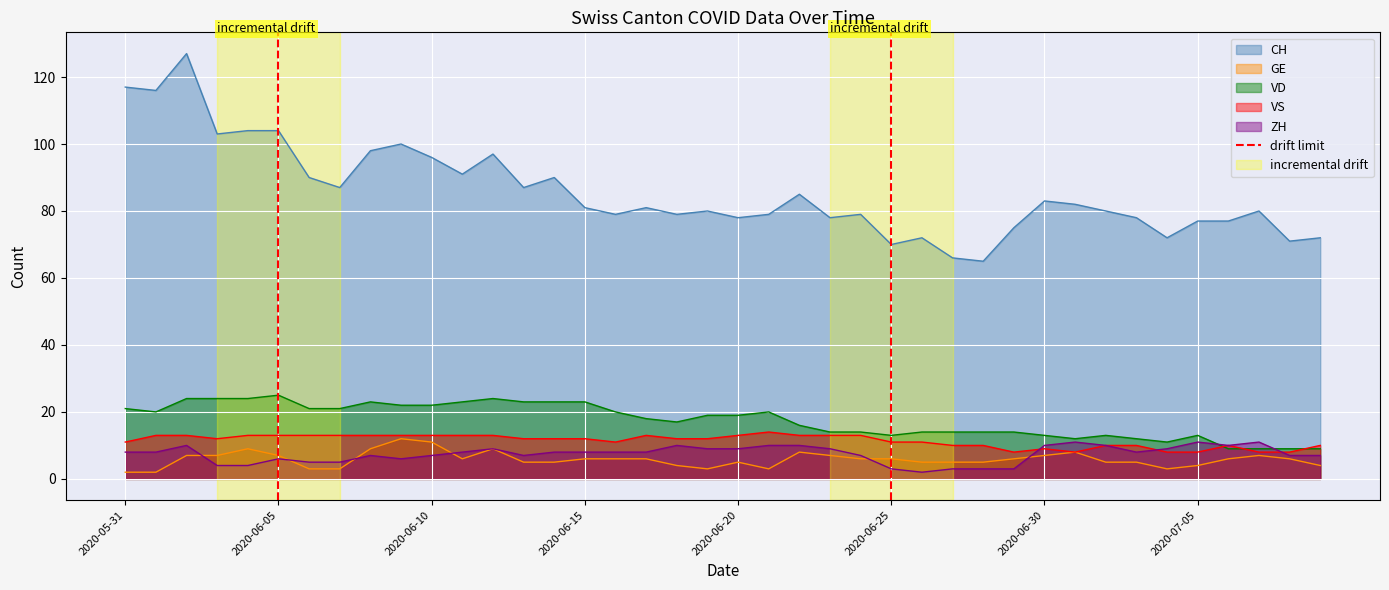

The ZH series shows 8 at 2020-05-31. True or false?

True